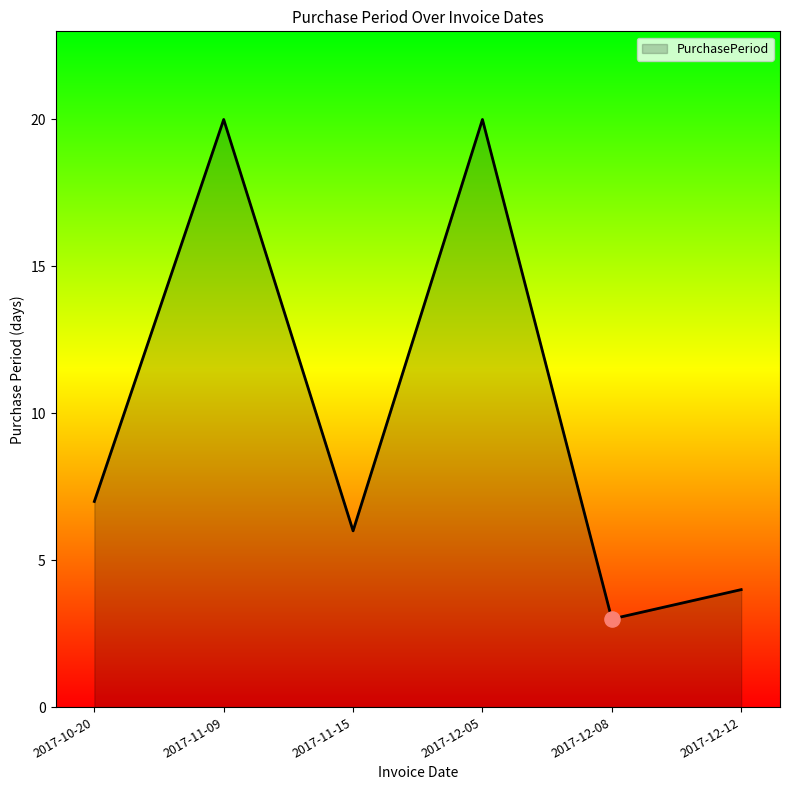

Approximately how many times larger is the value at 2017-11-09 compared to 2017-12-05?

1.0